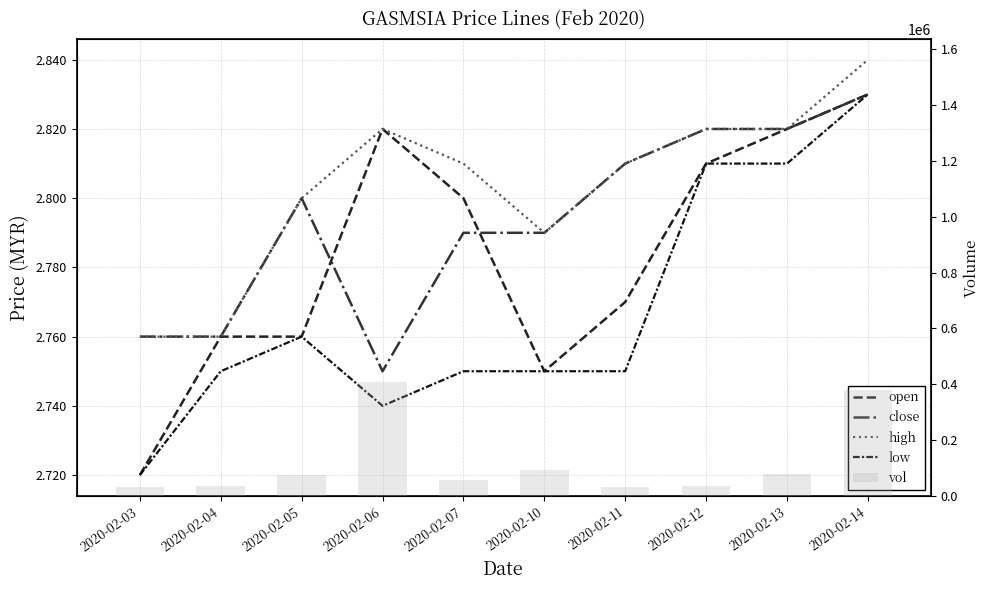

Reading left to right, extract all data points from this chart.

open: 2.7	2.8	2.8	2.8	2.8	2.8	2.8	2.8	2.8	2.8
close: 2.8	2.8	2.8	2.8	2.8	2.8	2.8	2.8	2.8	2.8
high: 2.8	2.8	2.8	2.8	2.8	2.8	2.8	2.8	2.8	2.8
low: 2.7	2.8	2.8	2.7	2.8	2.8	2.8	2.8	2.8	2.8
vol: 32400.0	36600.0	76300.0	409400.0	57100.0	91400.0	30200.0	35700.0	78000.0	379700.0